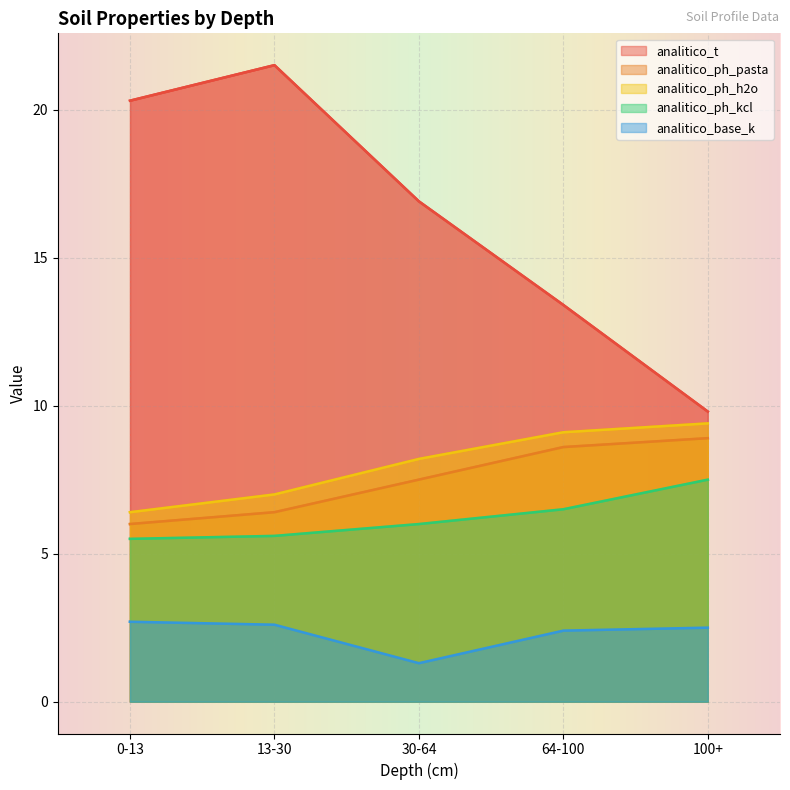

In analitico_base_k, how many points are lower than both neighbors (excluding endpoints)?

1